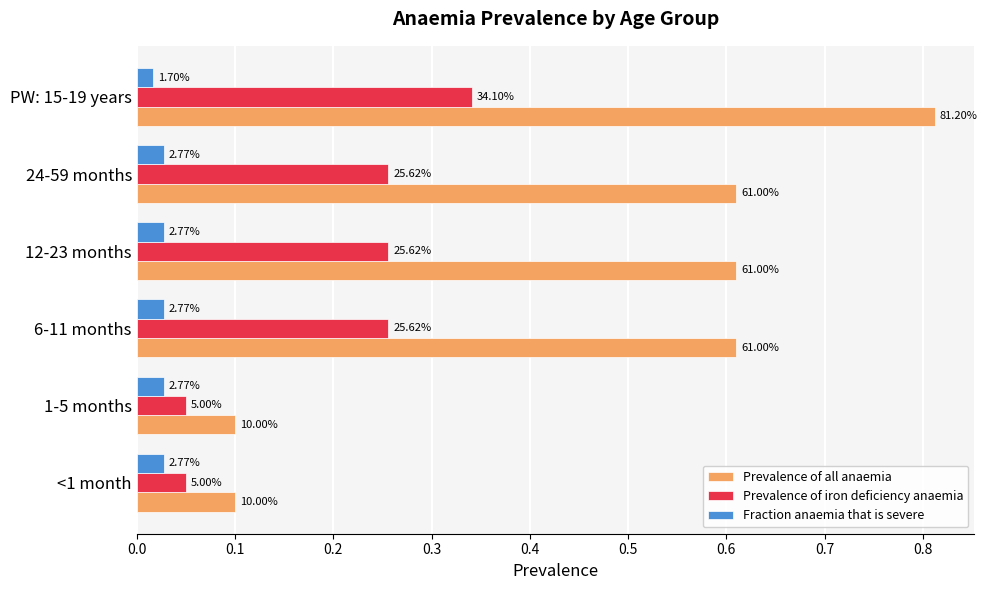

What are all the series names shown in the legend?

Prevalence of all anaemia, Prevalence of iron deficiency anaemia, Fraction anaemia that is severe